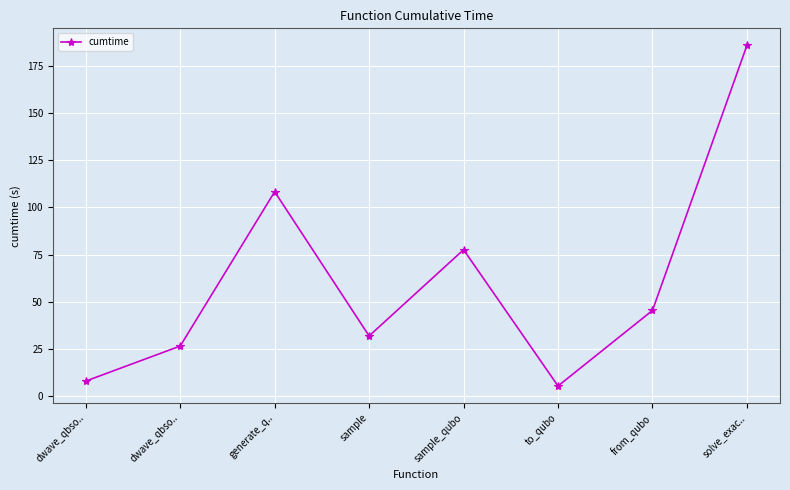

What is the label of the 4th point from the left?

sample